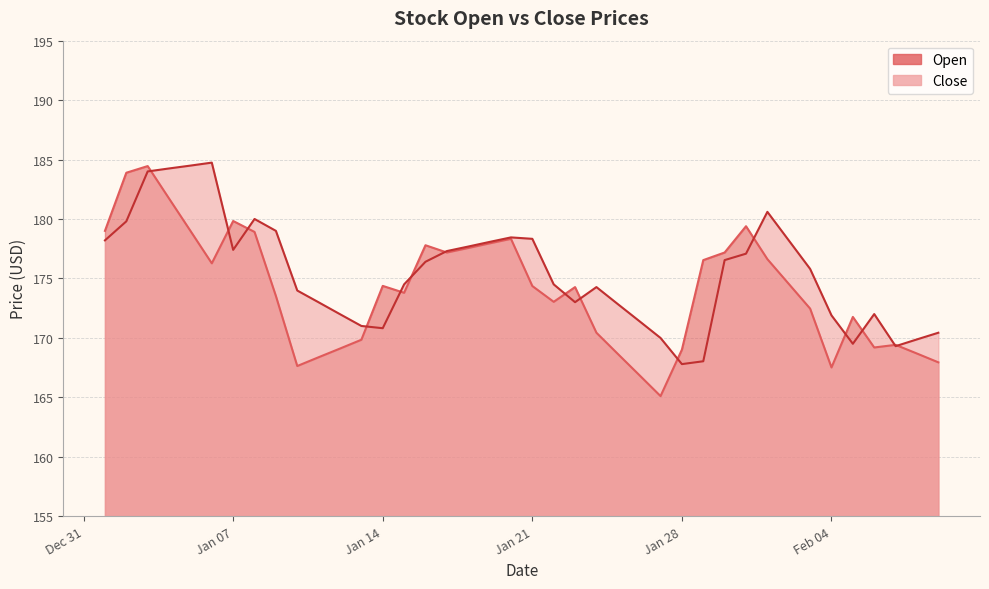

The Open series shows 176.6 at 2025-02-01. True or false?

True